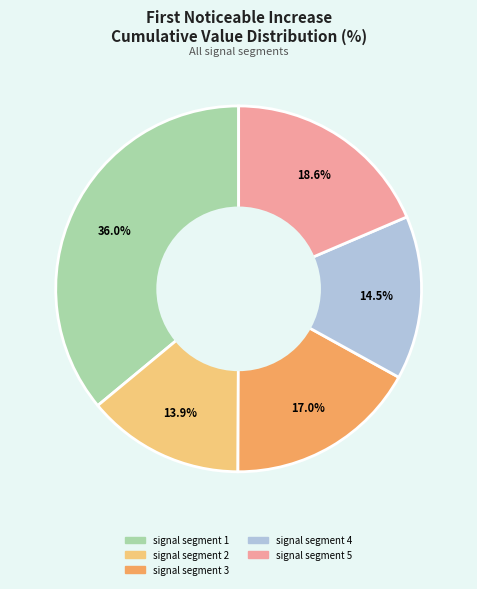

Combined, do signal segment 3 and signal segment 4 account for over 50%?

No